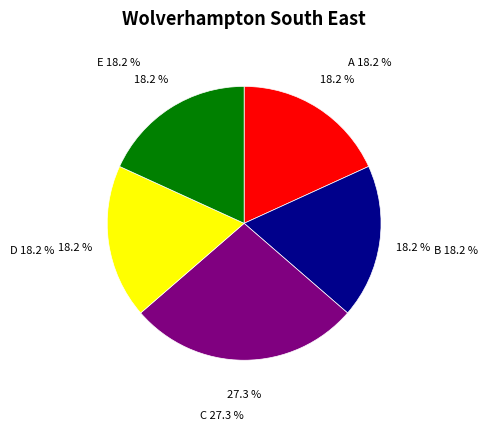

How many segments does this pie chart have?

5